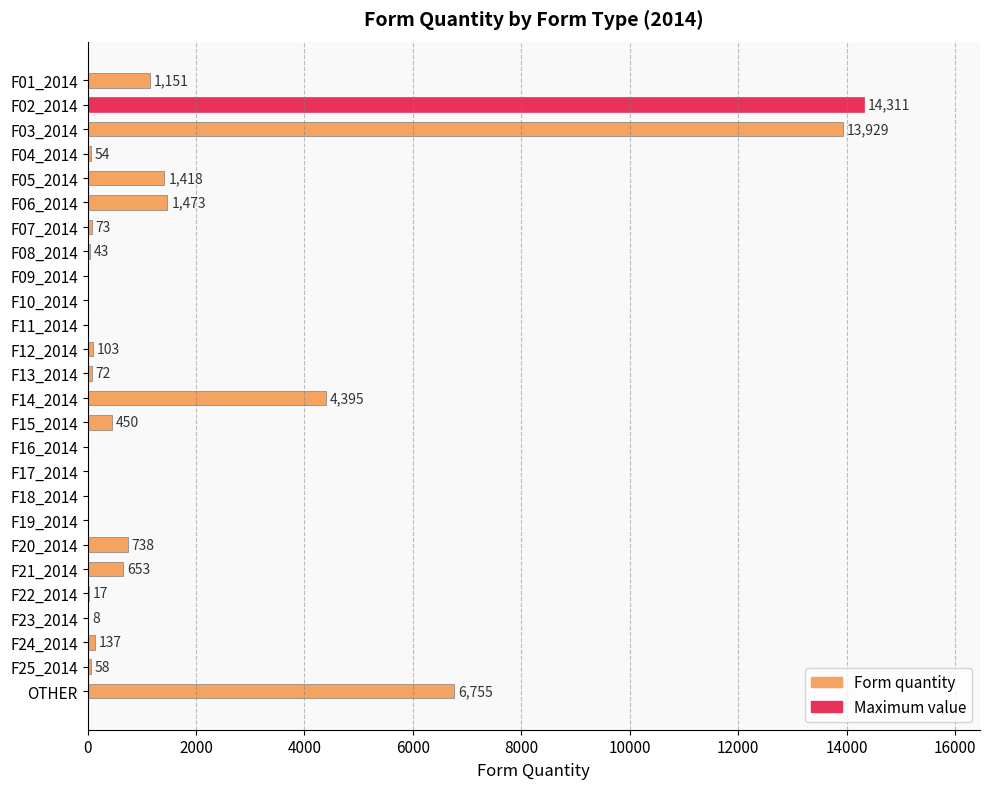

How many distinct data groups are displayed?

1